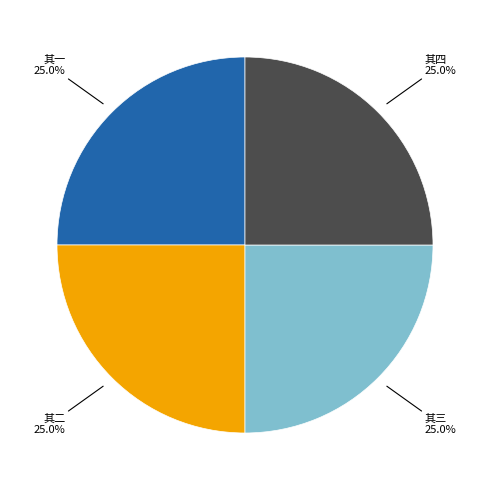

Is there a majority slice in this chart?

No